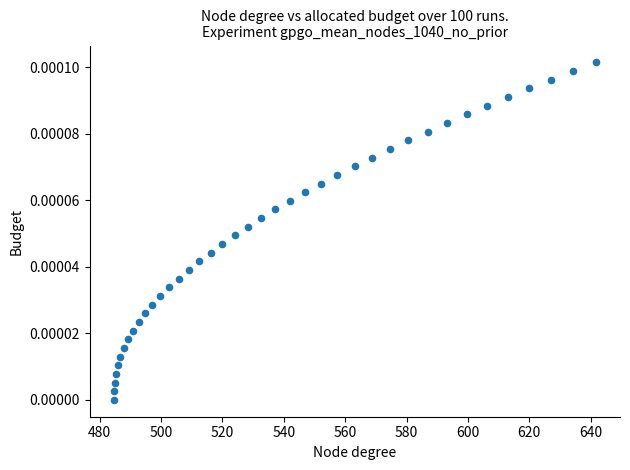

What is the range of X values (max minus min)?

157.1